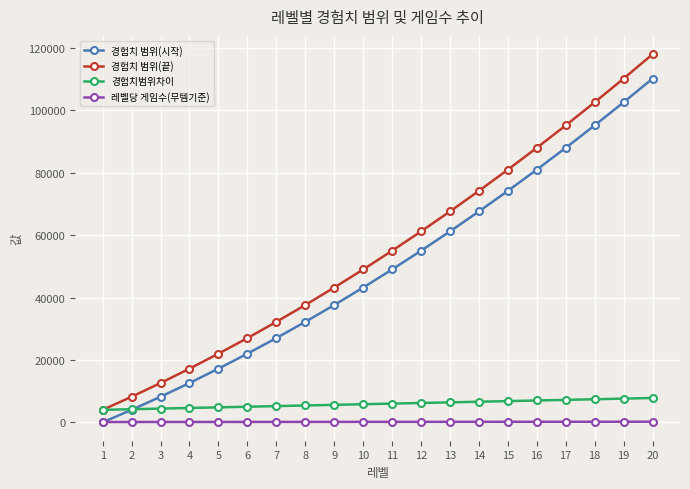

True or false: 경험치 범위(시작) and 경험치 범위(끝) intersect in this chart.

False